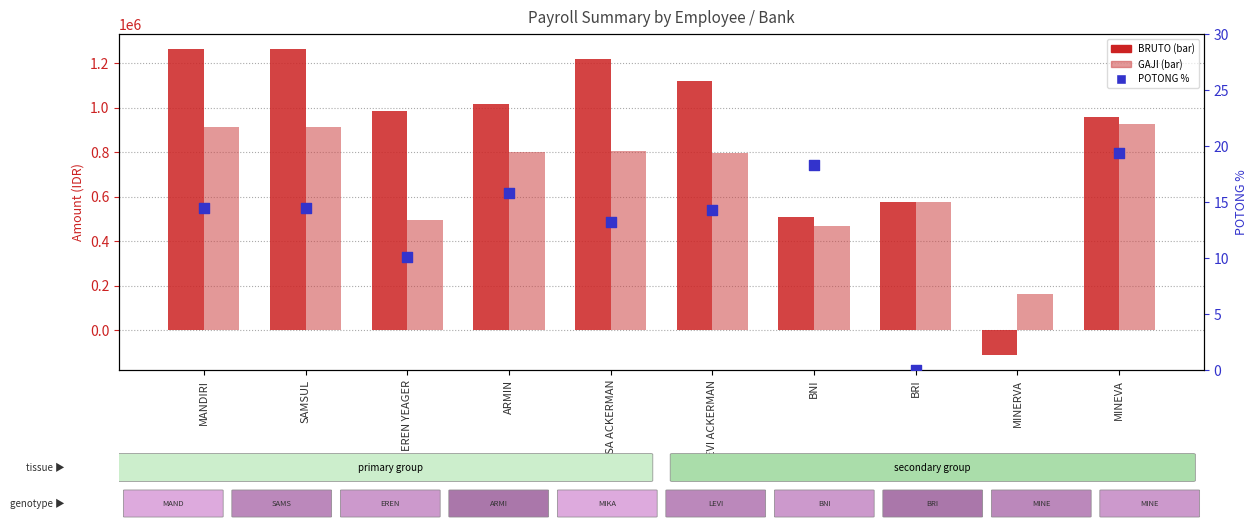

What are all the series names shown in the legend?

BRUTO, GAJI, POTONG %